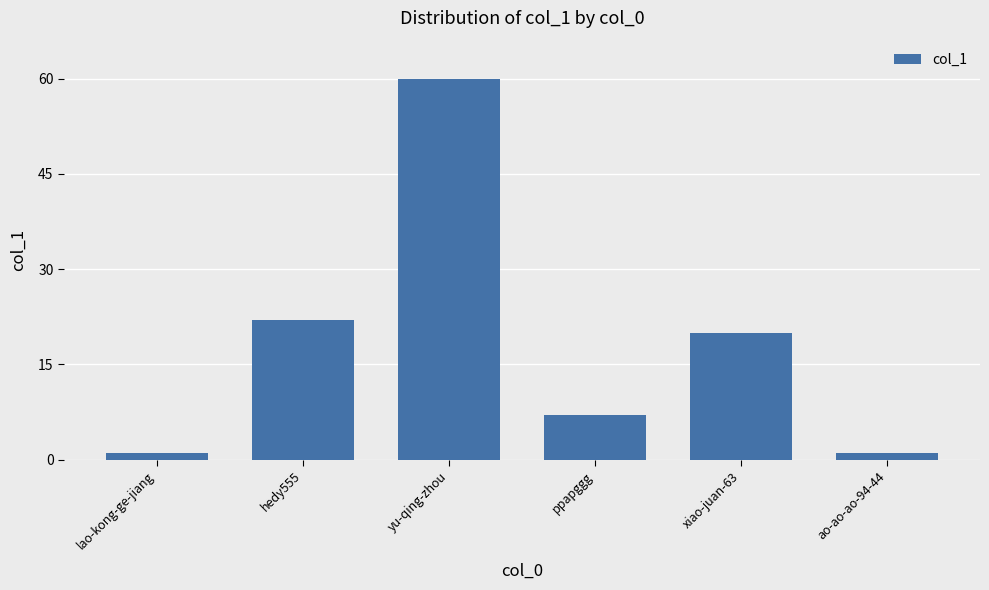

Where does the data first go above 20?

hedy555